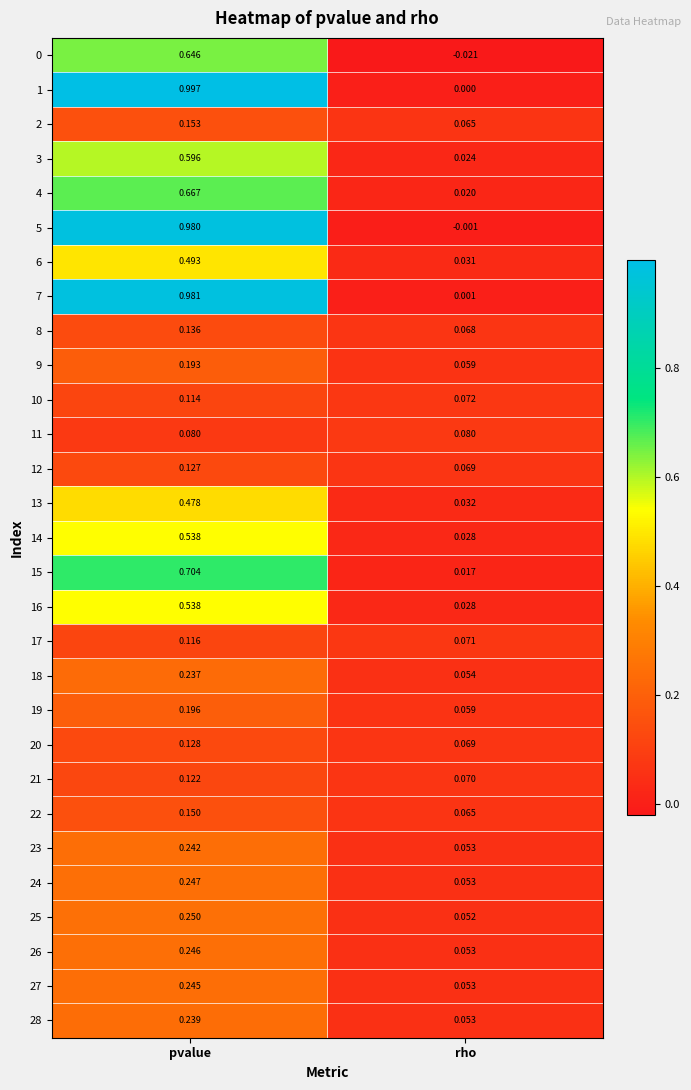

At which label does 26 reach its peak?

pvalue